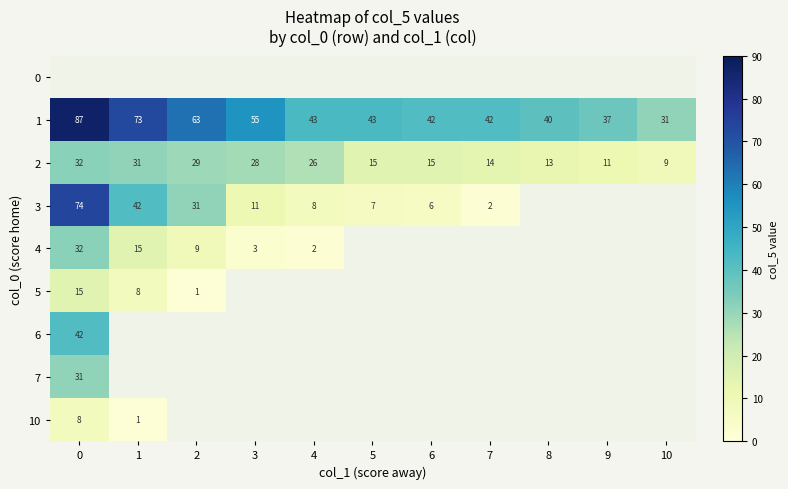

What value does the 1 series have at 6, to the nearest 5?

40